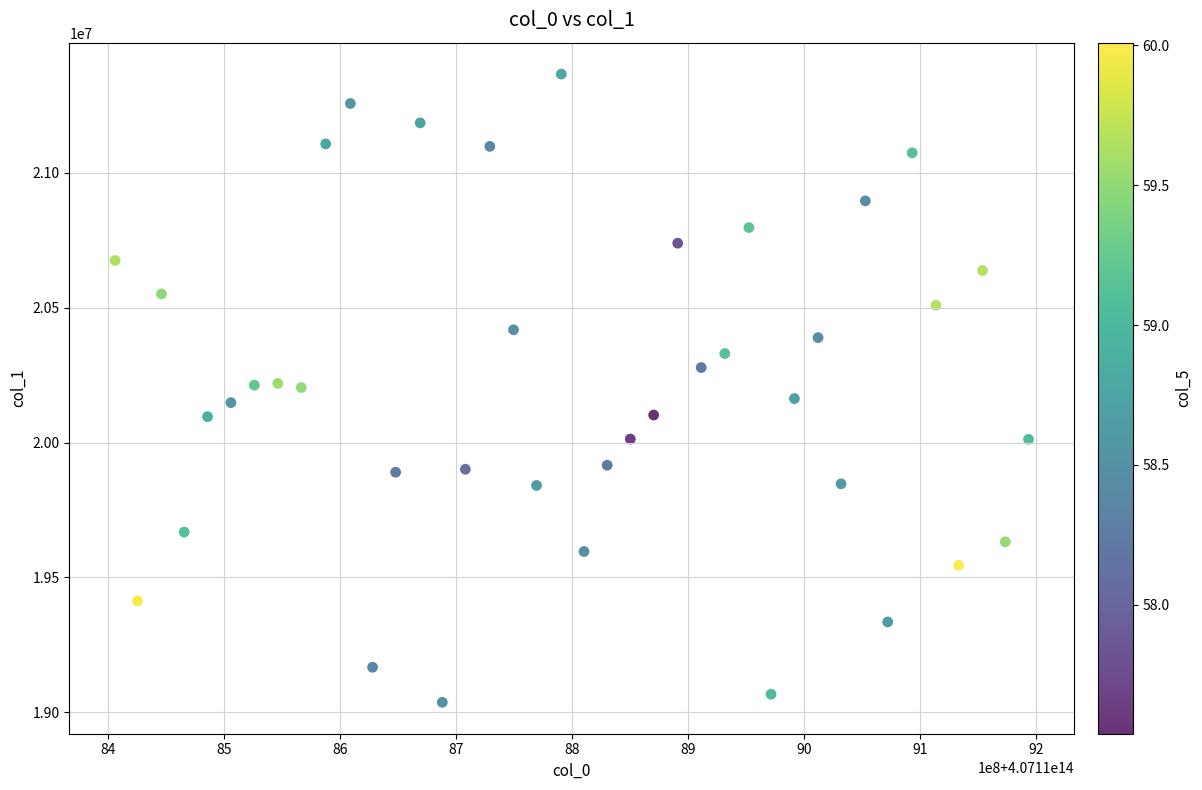

What is the range of Y values (max minus min)?

2329000